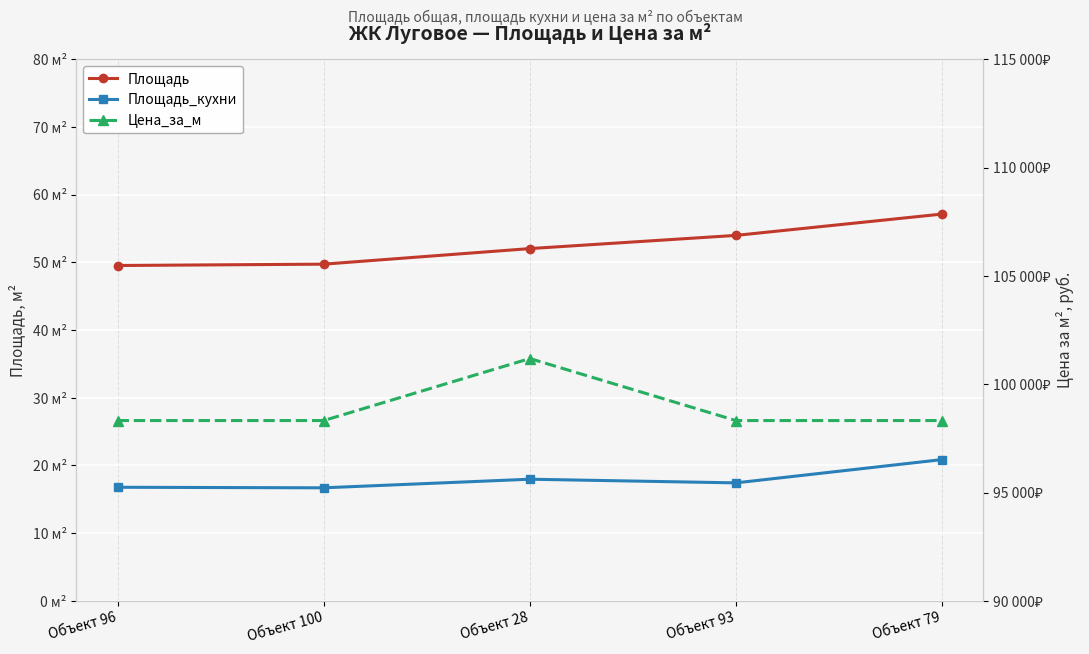

True or false: Цена_за_м and Площадь_кухни intersect in this chart.

False